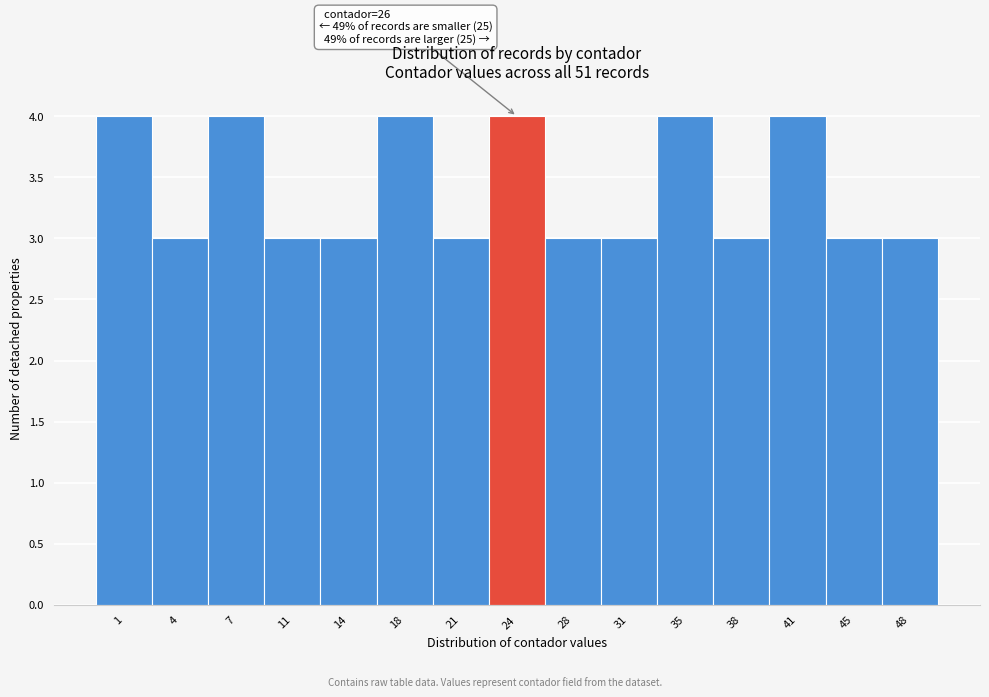

Reading right to left, what are all the values shown in this chart?

48=3	45=3	41=4	38=3	35=4	31=3	28=3	24=4	21=3	18=4	14=3	11=3	7=4	4=3	1=4